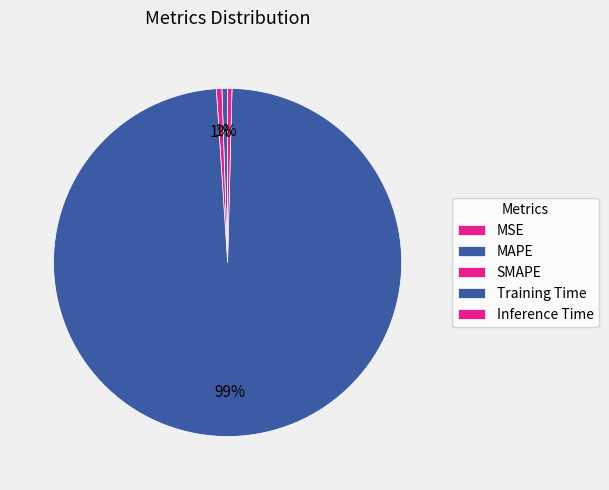

True or false: SMAPE accounts for 1% of the total.

True